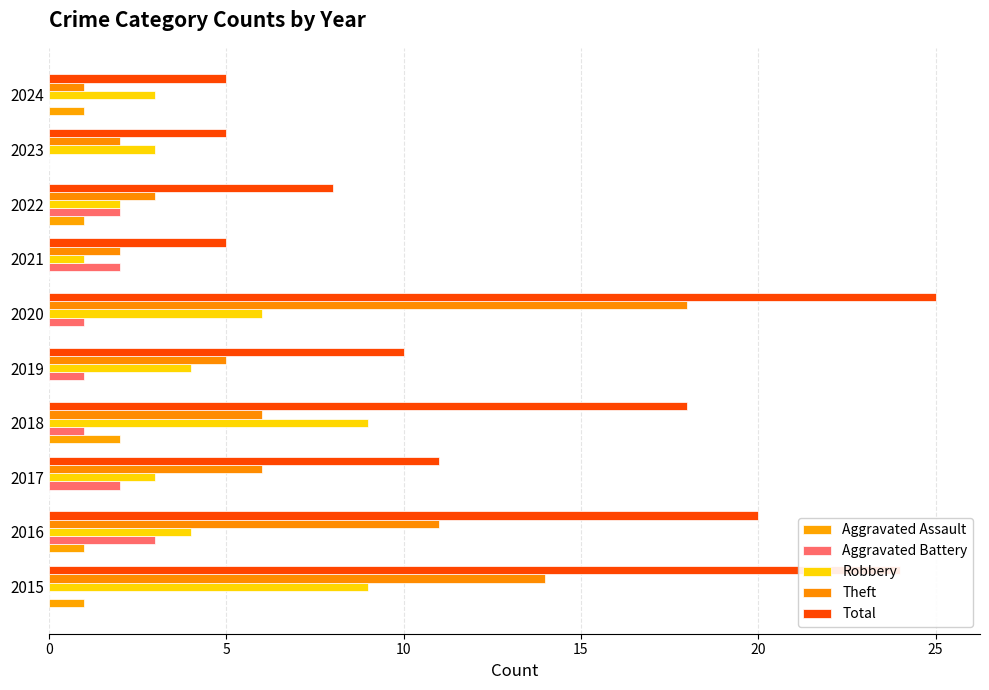

How many categories are shown in the chart?

10